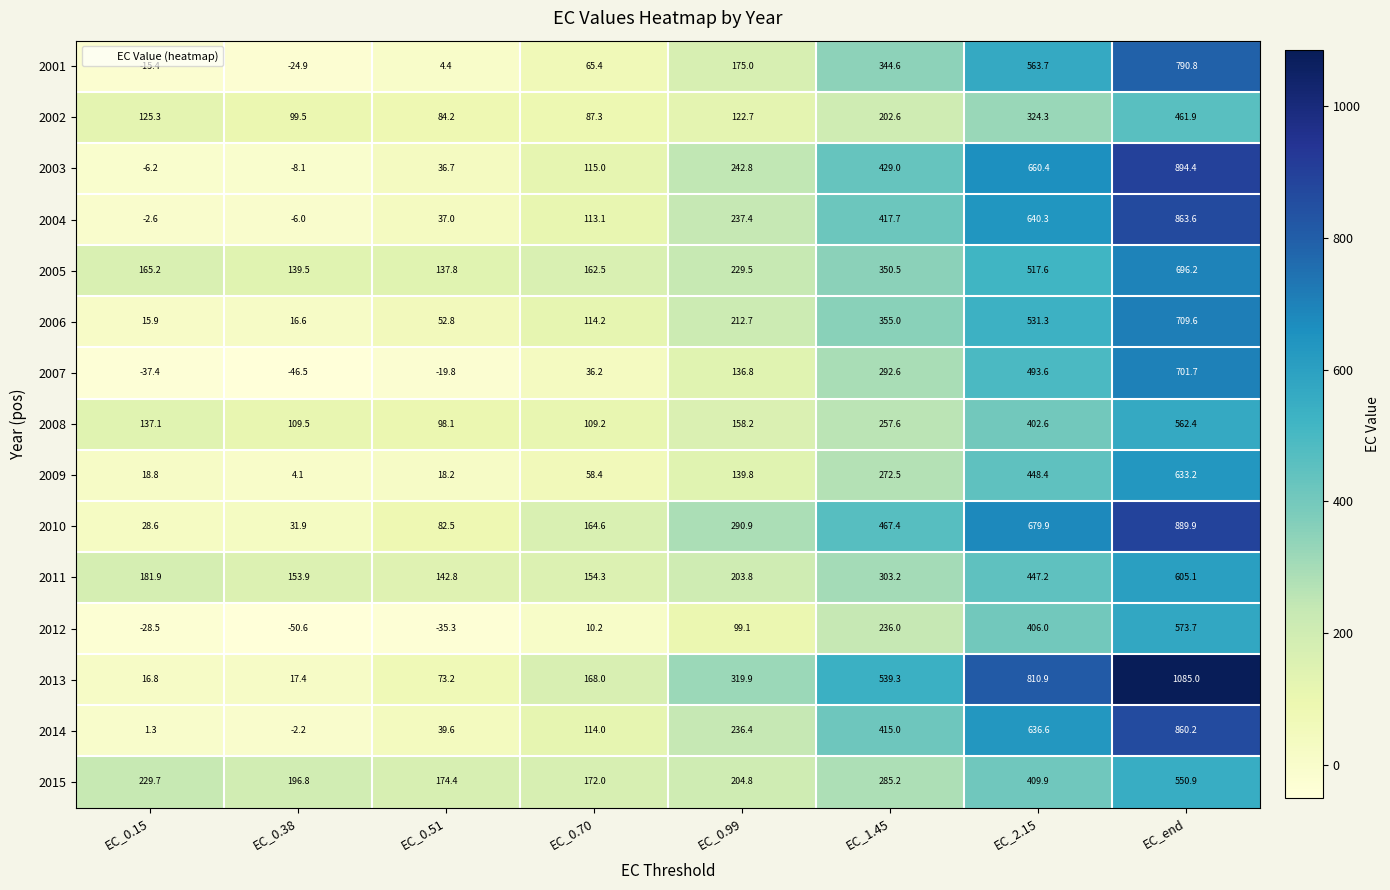

What is the total value across all series at EC_0.51?

926.6